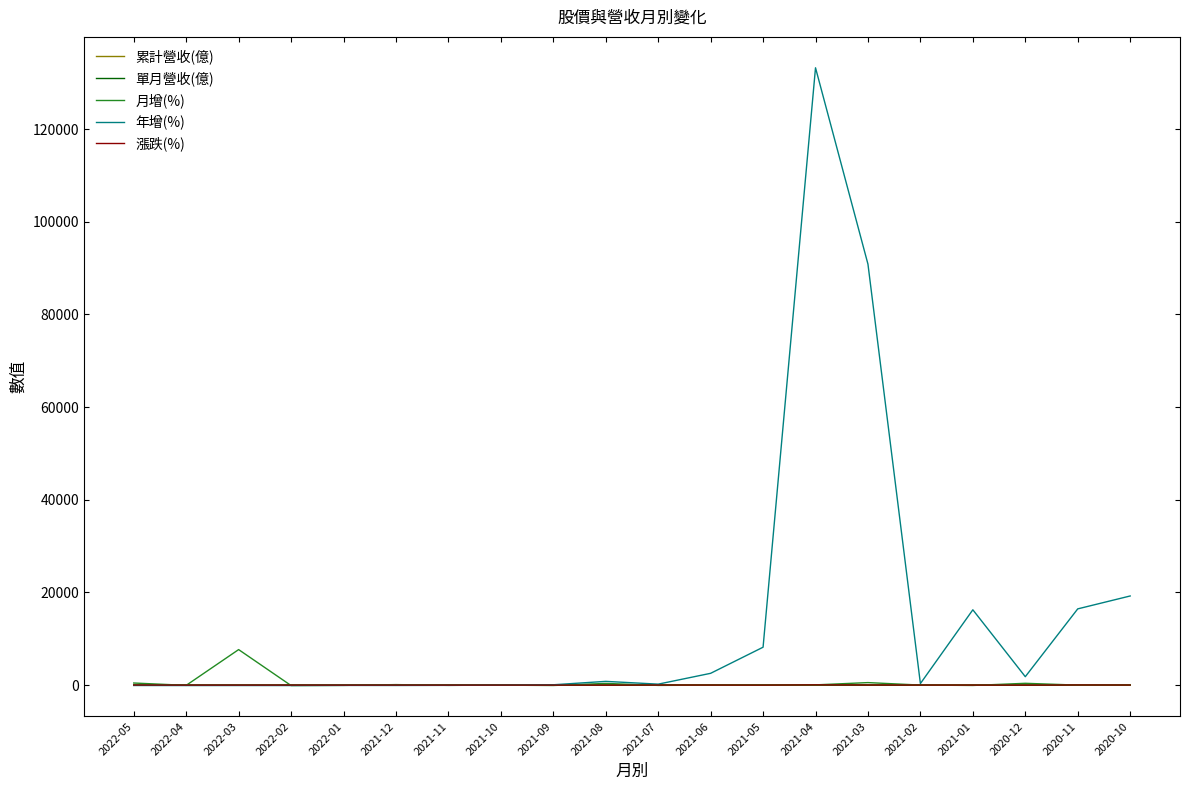

Which series ends up on top after the final intersection of 年增(%) and 累計營收(億)?

年增(%)